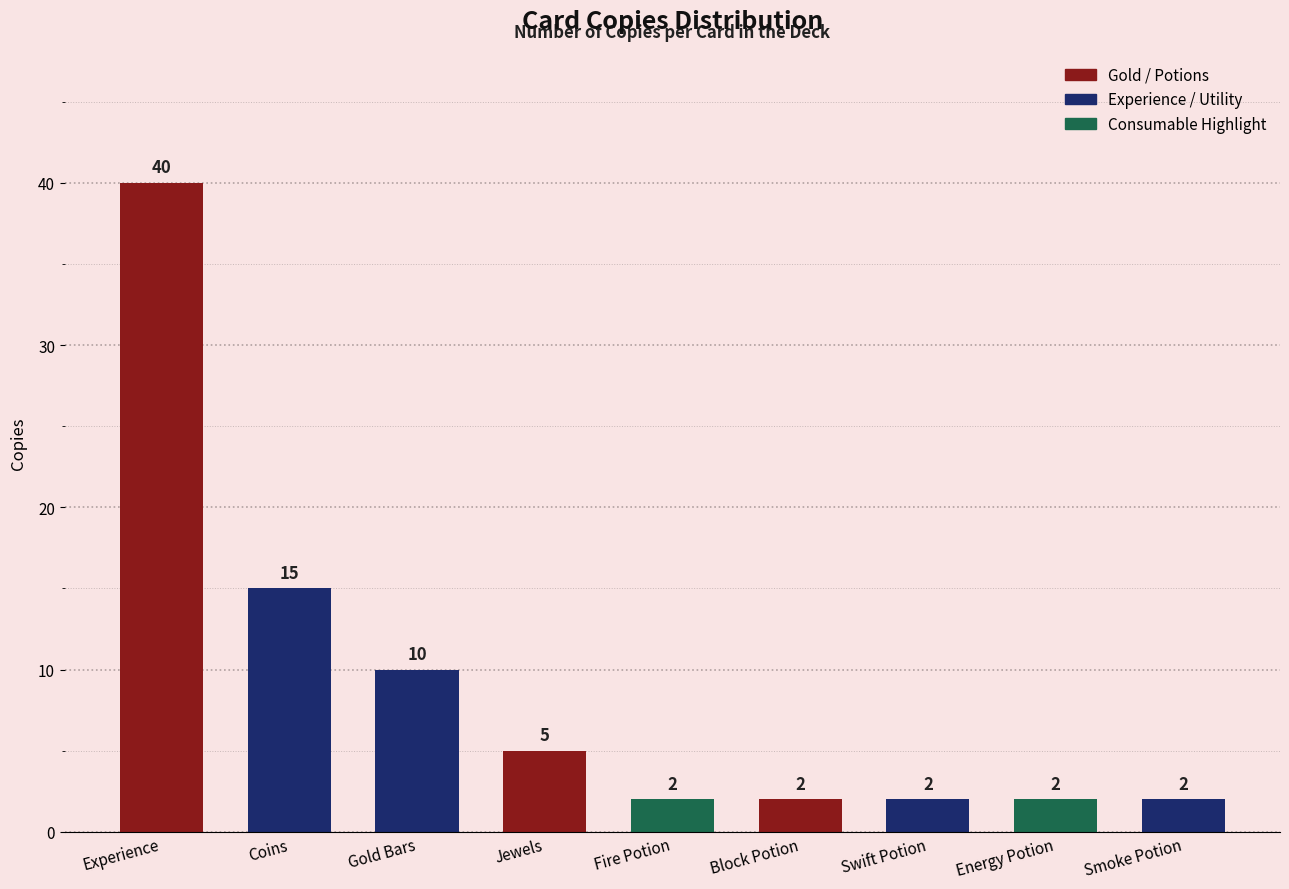

At which label is the value closest to 21?

Coins